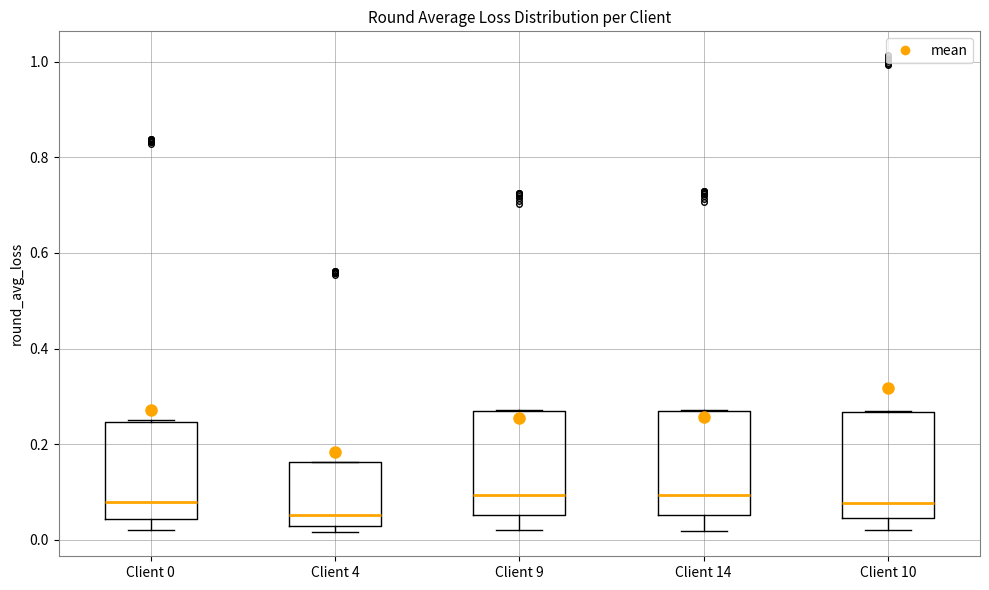

Reading left to right, transcribe this box plot: for each box, give where its median line is, the range the box spans, and where its two whiskers end, as read against the y-axis. The values are not printed on the chart, so give them approximately, as read against the axis.

Client 0: median 0.08, box 0.04 to 0.24, whiskers 0.02 to 0.26
Client 4: median 0.06, box 0.02 to 0.16, whiskers 0.02 (just below the box's lower edge) to 0.16
Client 9: median 0.10, box 0.06 to 0.26, whiskers 0.02 to 0.28
Client 14: median 0.10, box 0.06 to 0.28, whiskers 0.02 to 0.28
Client 10: median 0.08, box 0.04 to 0.26, whiskers 0.02 to 0.26